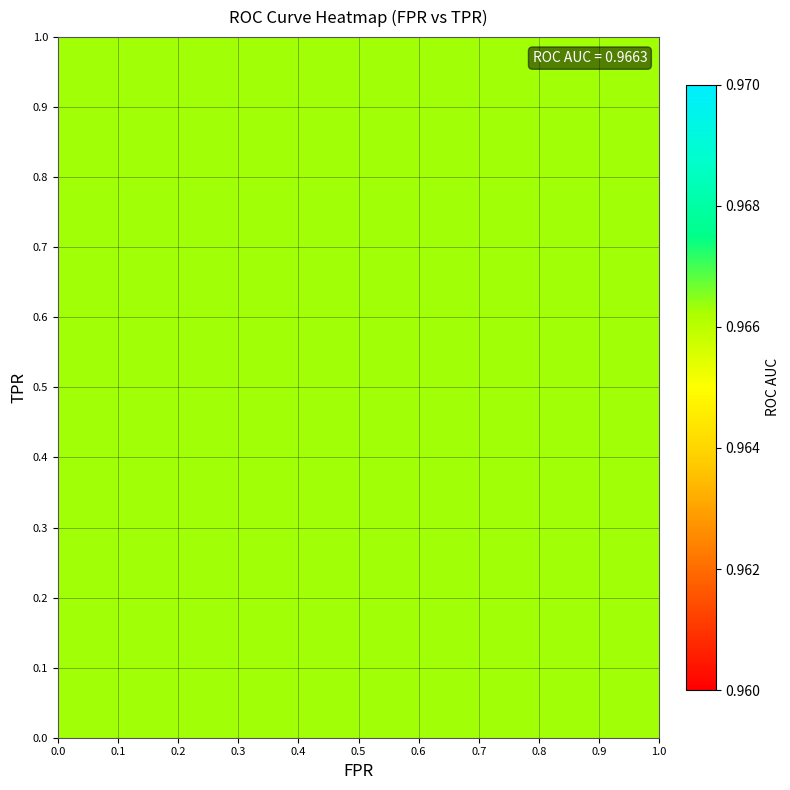

The value of fpr at 28 is 0.4. True or false?

False